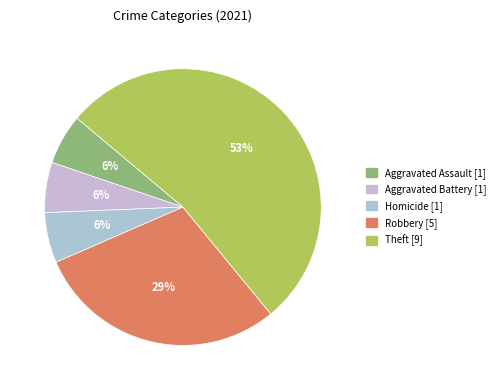

Count the number of slices in the pie.

5